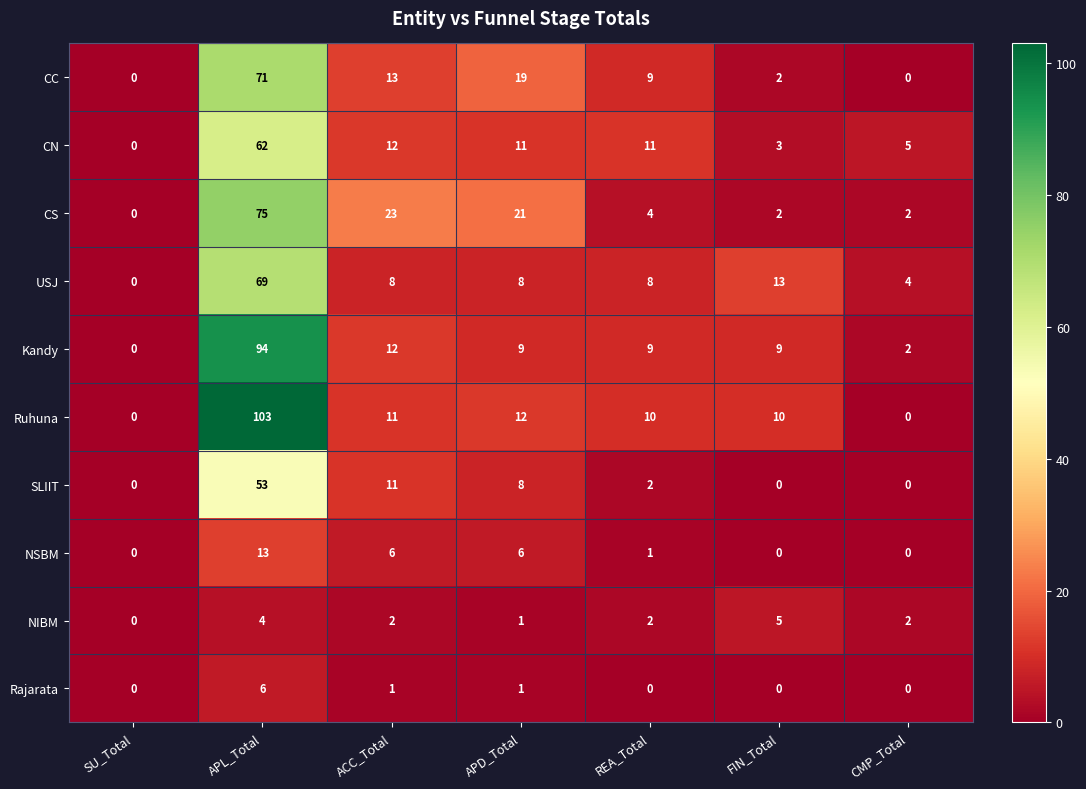

What is the difference between the maximum and minimum values in the Kandy series?

94